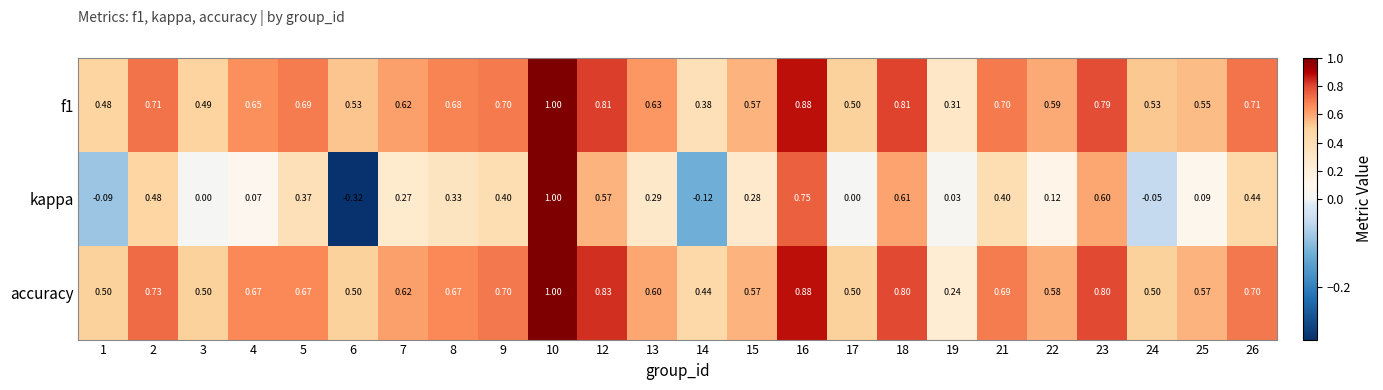

Is the value of f1 at 8 greater than the value of accuracy at 22?

Yes